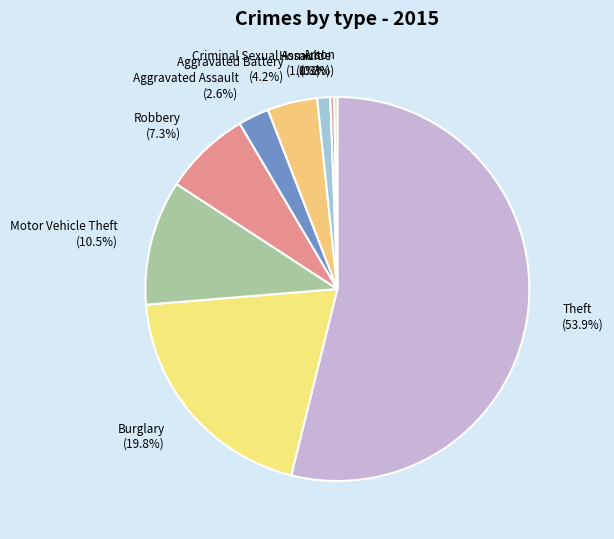

What is the ratio of the value at Aggravated Battery to the value at Criminal Sexual Assault?

3.8